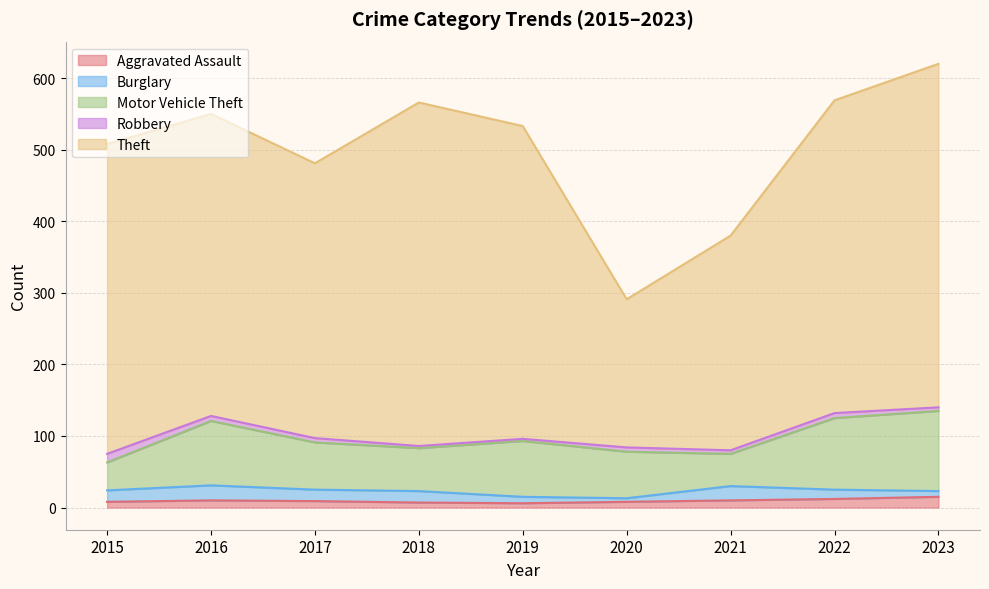

True or false: Theft and Aggravated Assault cross at least once.

False